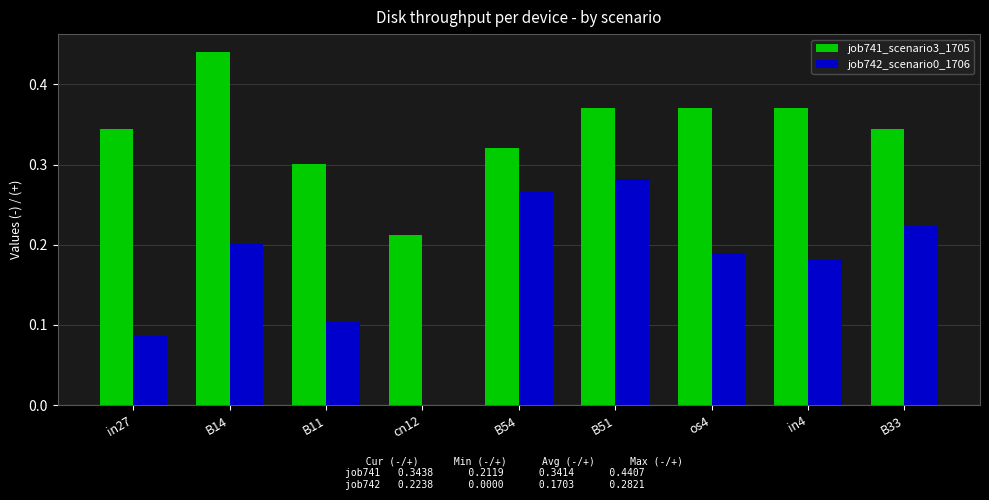

Between in27 and B33, which series saw the biggest shift?

job742_scenario0_1706